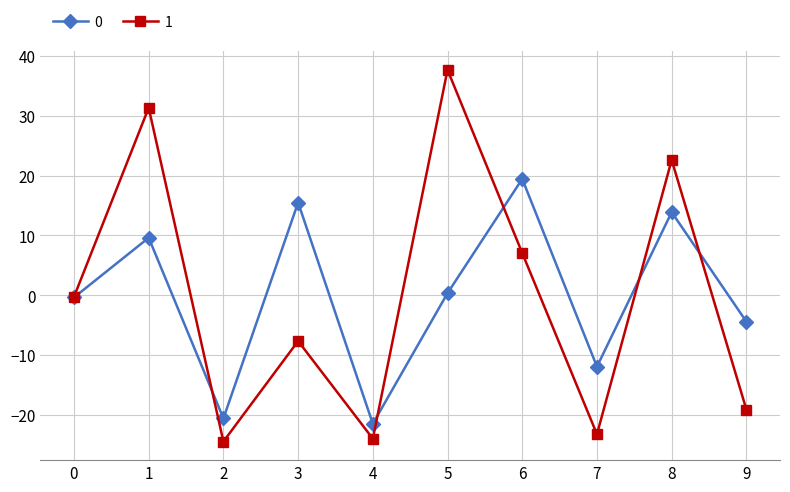

How many distinct data groups are displayed?

2